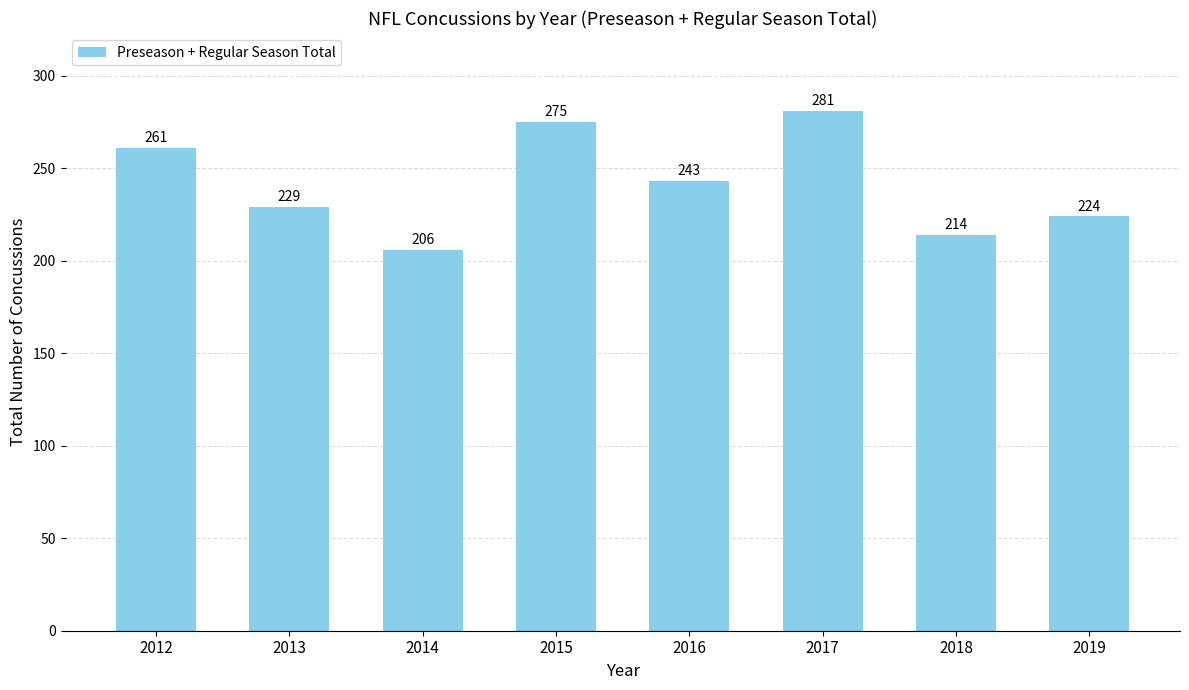

What is the change in value from 2013 to 2018?

-15